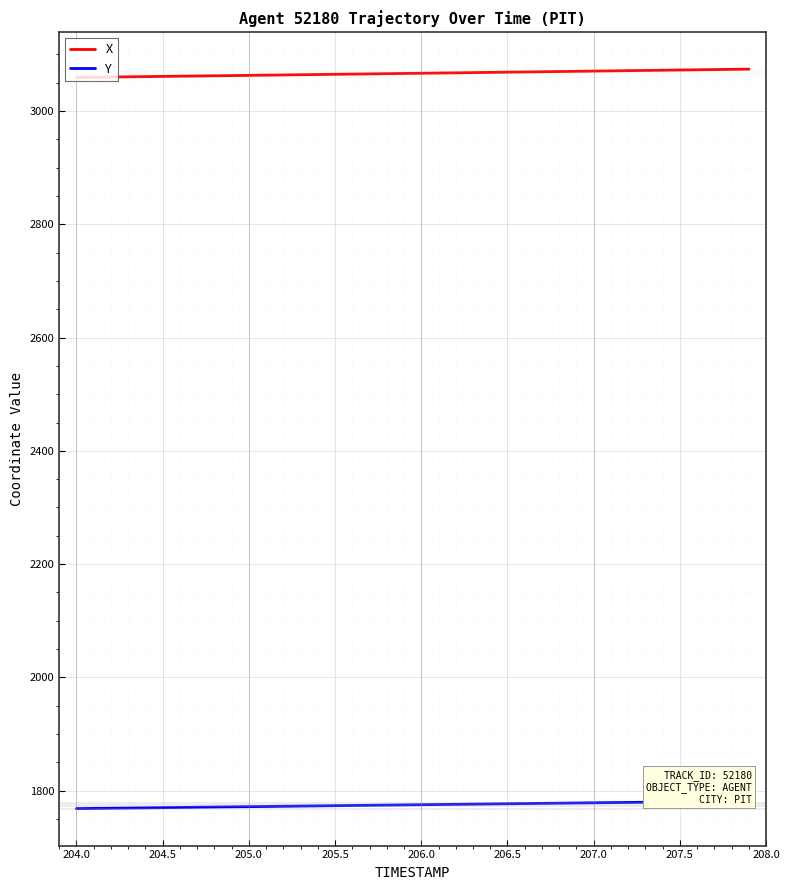

What is the minimum value for X?

3059.4